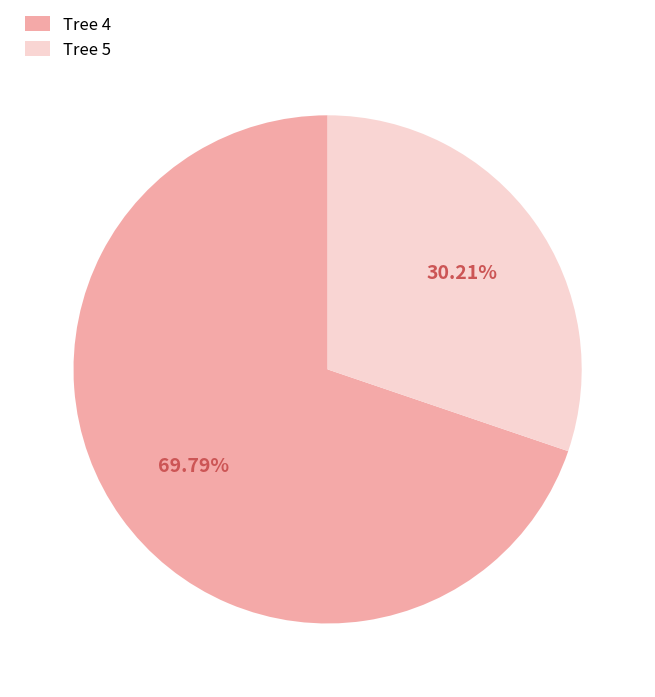

How many slices are in this pie chart?

2